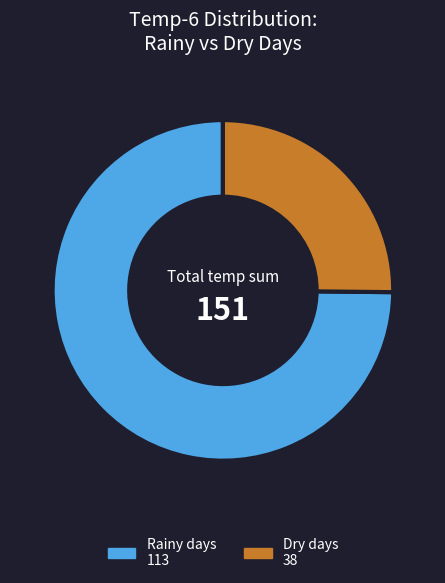

Is there a majority slice in this chart?

Yes